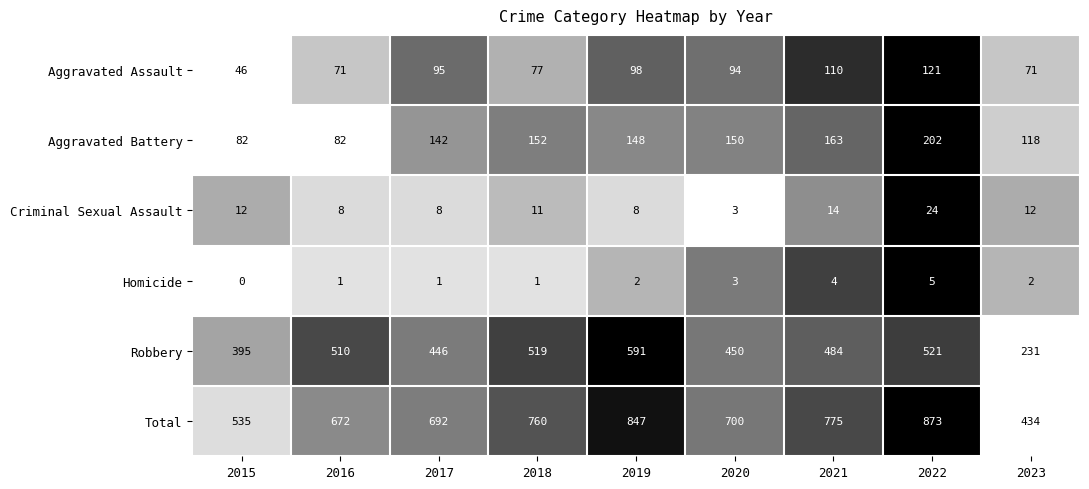

At which category is the sum across all series the highest?

2022